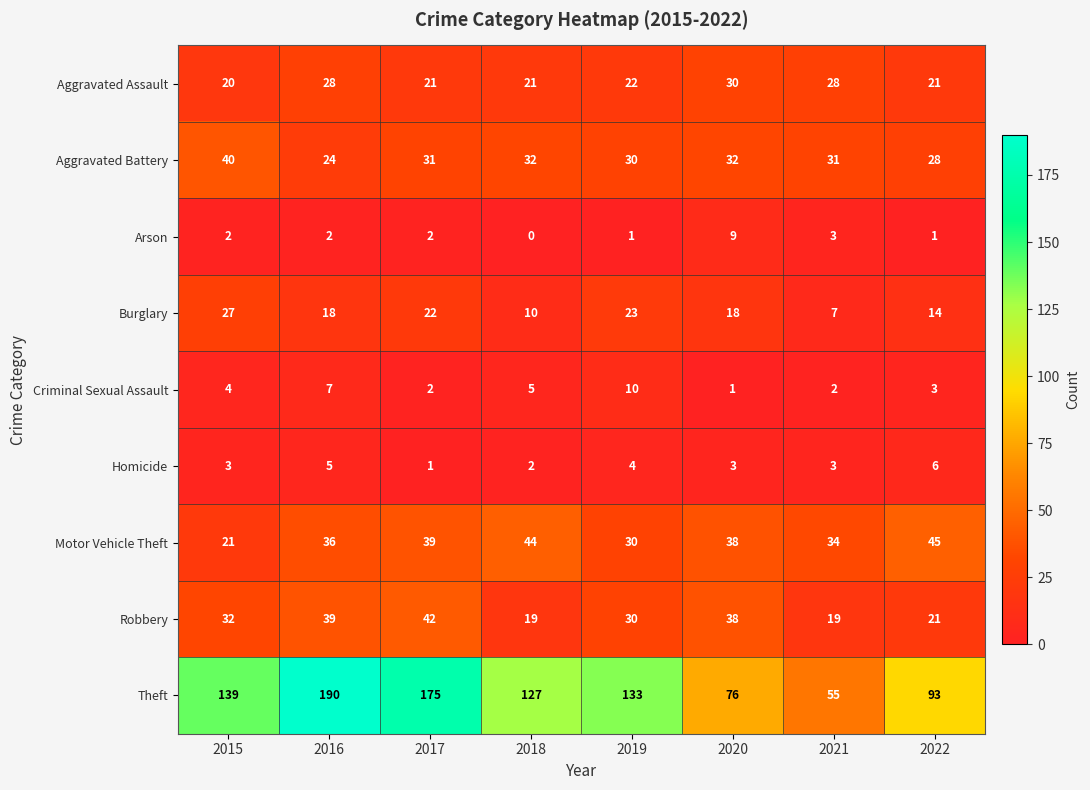

What is the spread (max minus min) of values at 2022?

92